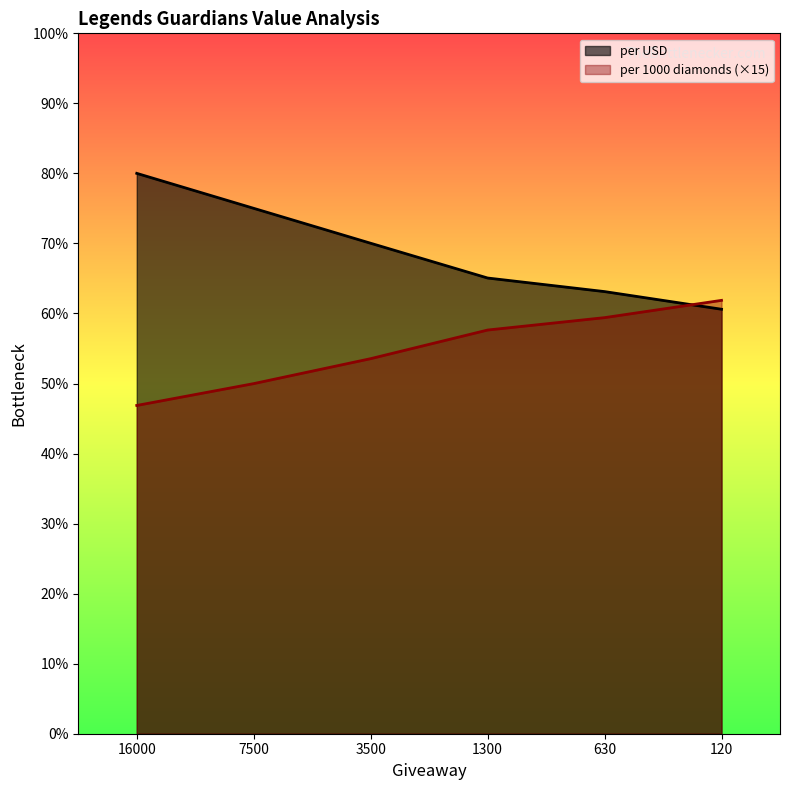

What is the difference between the maximum and minimum values in the per 1000 diamonds series?

30.0